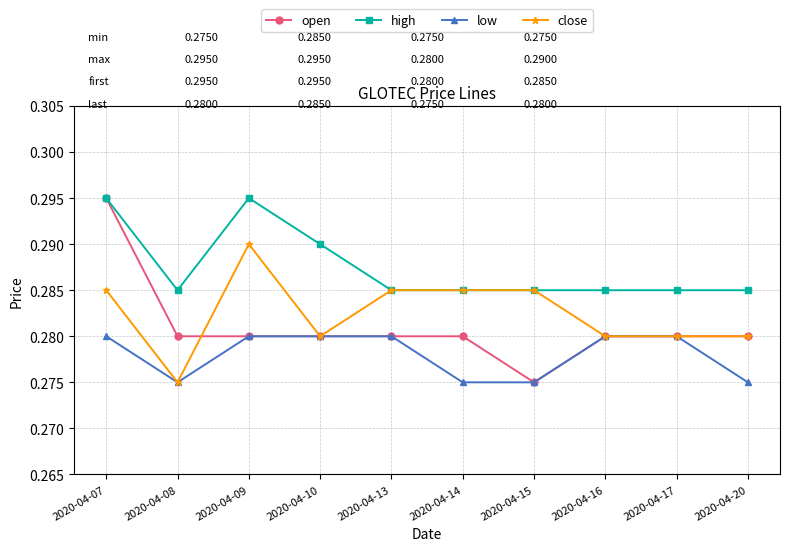

Which series has the widest spread of values?

open